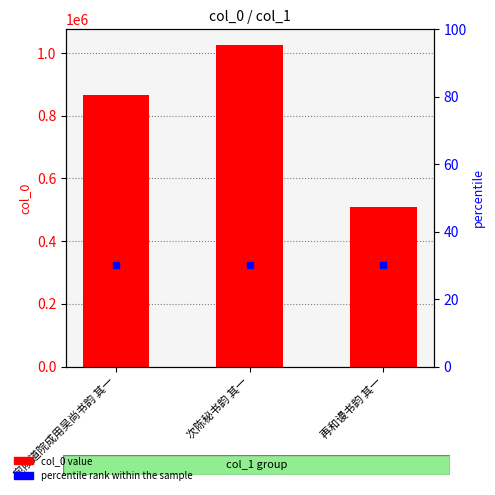

Between 宛陵道院成用吴尚书韵 其一 and 次陈秘书韵 其一, which is larger?

次陈秘书韵 其一